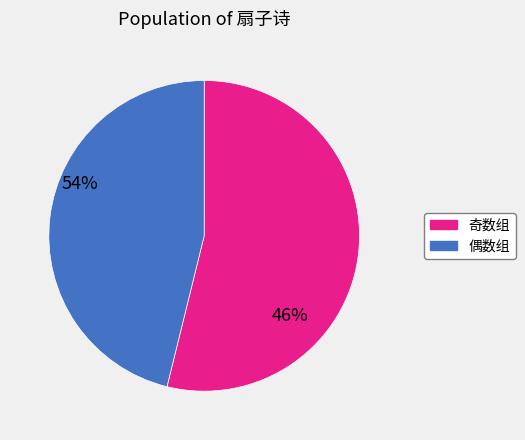

Combined, do 奇数组 and 偶数组 account for over 50%?

Yes